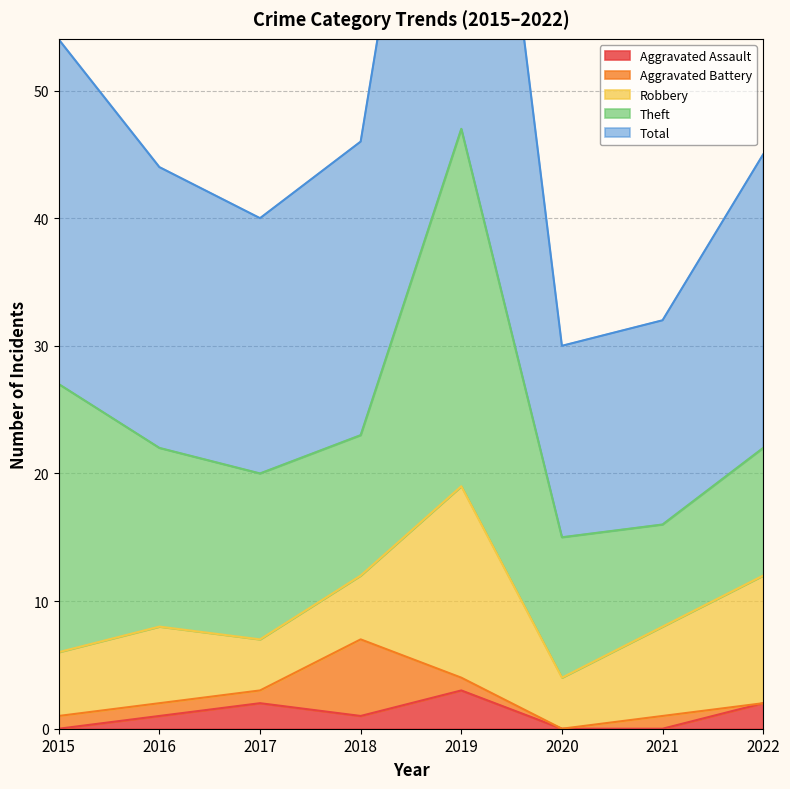

What is the value of the Aggravated Battery point at the 7th from the left?

1